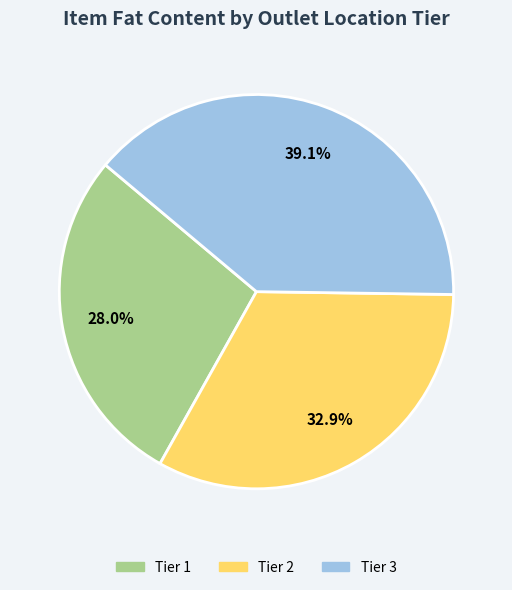

Count the number of slices in the pie.

3